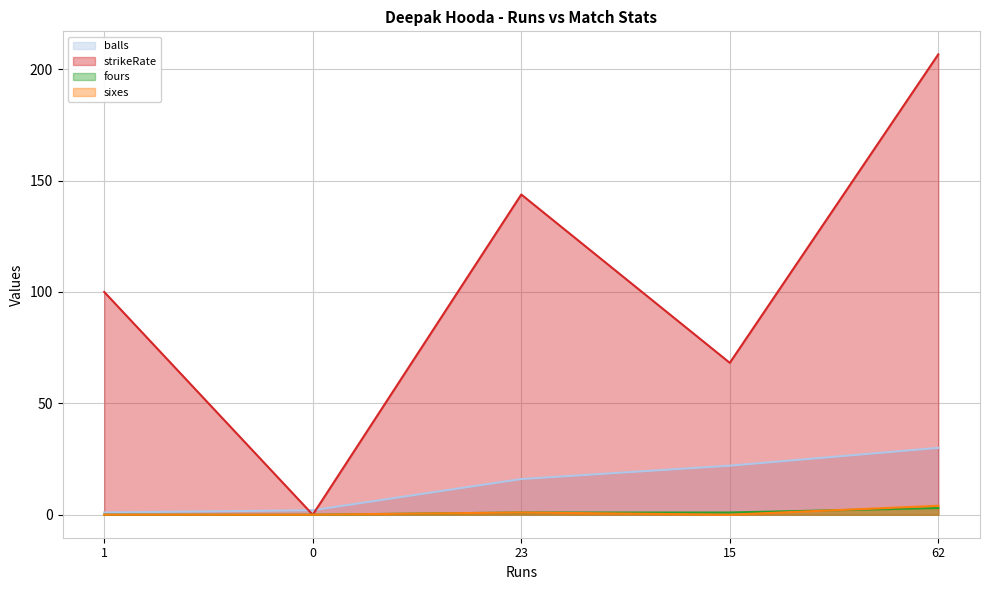

What is the label of the 1st point from the left?

1